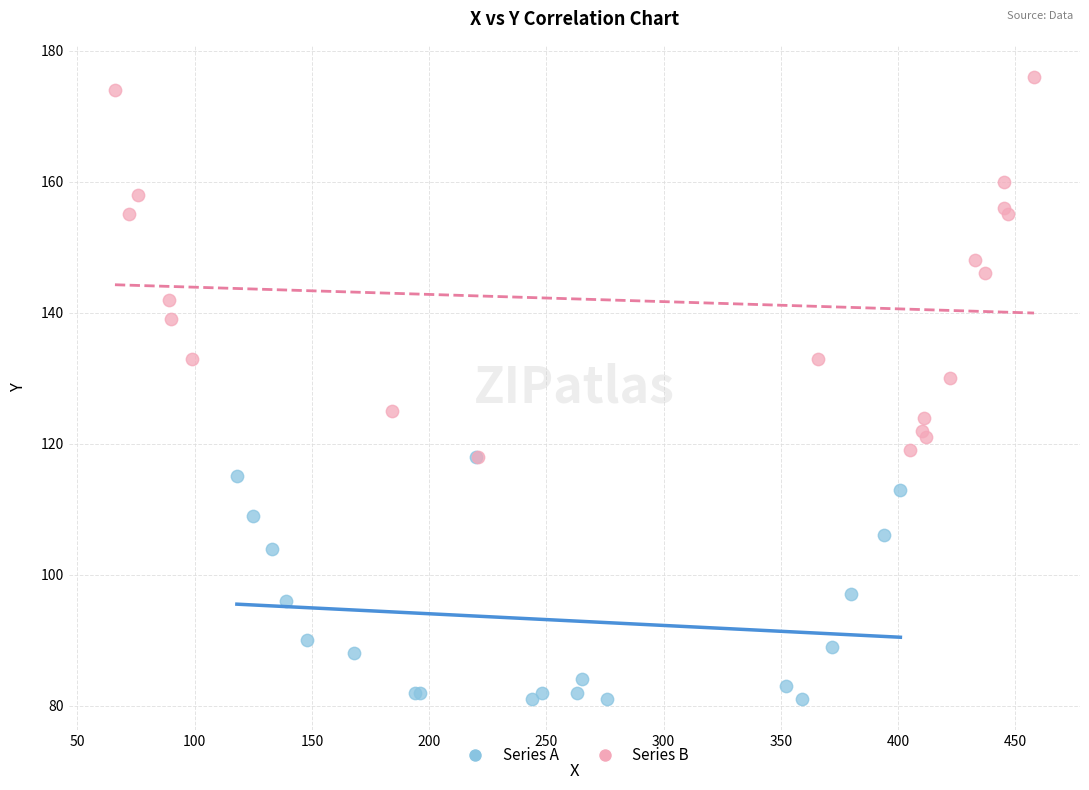

Which series has the largest Y range (max minus min)?

Series B